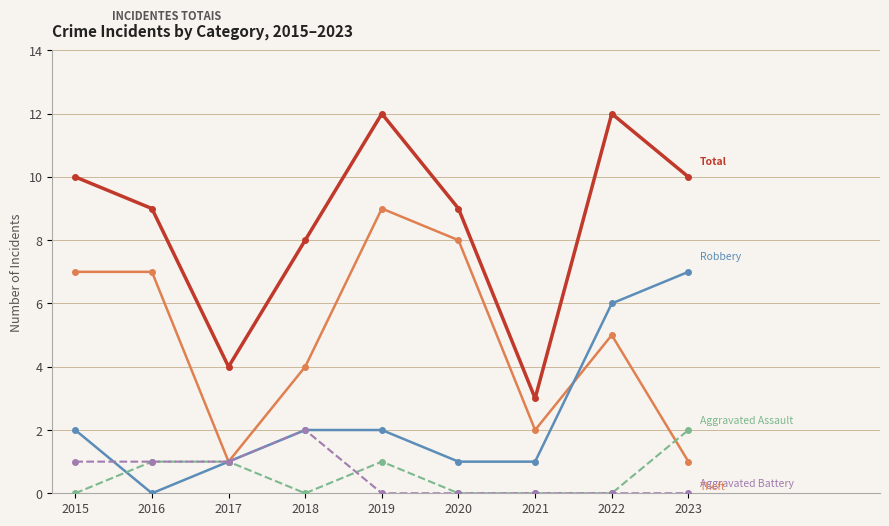

What is the greatest value displayed?

12